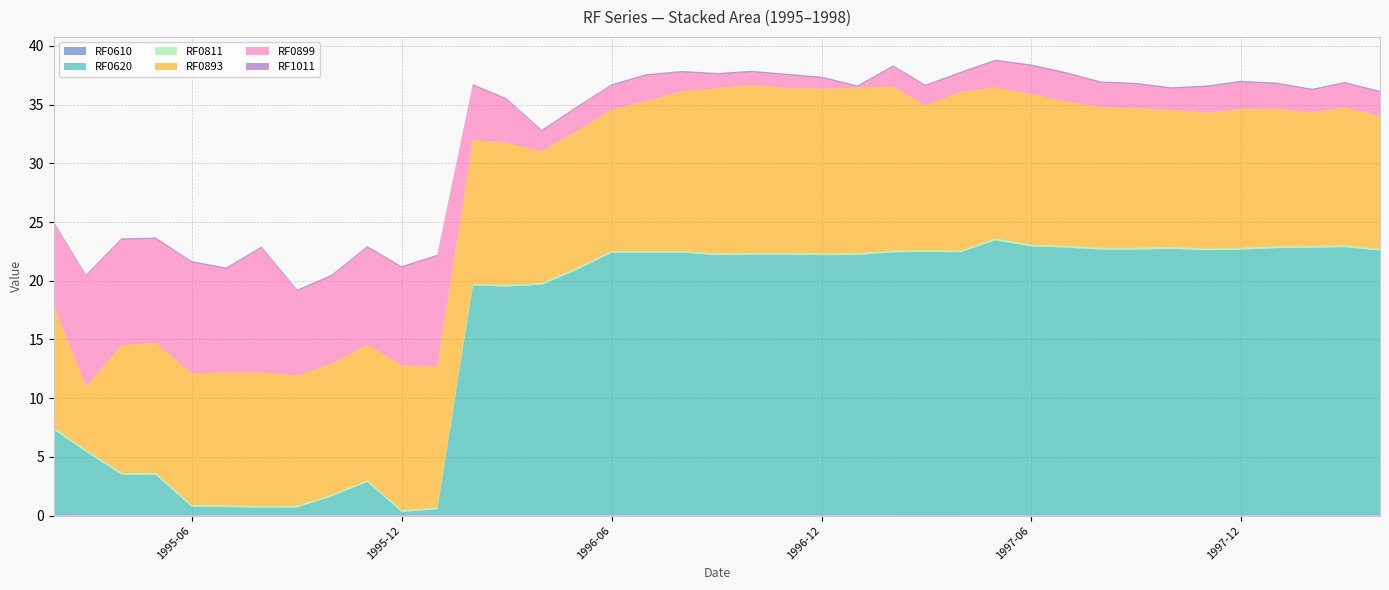

Reading left to right, list all the values displayed in this chart.

RF0610: 0.1	0.1	0.1	0.1	0.1	0.1	0.1	0.1	0.1	0.1	0.1	0.1	0.1	0.1	0.1	0.1	0.1	0.1	0.1	0.1	0.1	0.1	0.1	0.1	0.1	0.1	0.1	0.1	0.1	0.1	0.1	0.1	0.1	0.1	0.1	0.1	0.1	0.1	0.1
RF0620: 7.2	5.3	3.4	3.4	0.6	0.6	0.6	0.6	1.5	2.8	0.2	0.4	19.5	19.4	19.5	20.8	22.3	22.3	22.3	22.1	22.1	22.1	22.1	22.1	22.3	22.3	22.3	23.3	22.8	22.7	22.5	22.5	22.6	22.5	22.5	22.7	22.7	22.8	22.5
RF0811: 0.1	0.1	0.1	0.1	0.1	0.1	0.1	0.1	0.1	0.1	0.1	0.1	0.1	0.1	0.1	0.1	0.1	0.1	0.1	0.1	0.1	0.1	0.1	0.1	0.1	0.1	0.1	0.1	0.1	0.1	0.1	0.1	0.1	0.1	0.1	0.1	0.1	0.1	0.1
RF0893: 10.4	5.4	10.9	11.1	11.2	11.3	11.4	11.1	11.2	11.5	12.3	12.0	12.3	12.1	11.2	11.7	12.0	12.8	13.6	14.1	14.3	14.0	14.0	14.1	13.9	12.3	13.5	12.9	12.8	12.3	12.0	11.9	11.7	11.6	11.8	11.7	11.4	11.7	11.3
RF0899: 7.0	9.4	9.0	8.9	9.4	8.8	10.6	7.2	7.4	8.3	8.3	9.4	4.6	3.7	1.7	1.9	2.0	2.2	1.6	1.2	1.1	1.1	0.9	0.0	1.7	1.6	1.6	2.2	2.4	2.3	2.1	2.0	1.8	2.2	2.3	2.1	1.9	2.0	2.0
RF1011: 0.1	0.1	0.1	0.1	0.1	0.1	0.1	0.1	0.1	0.1	0.1	0.1	0.1	0.1	0.1	0.1	0.1	0.1	0.1	0.1	0.1	0.1	0.1	0.1	0.1	0.1	0.1	0.1	0.1	0.1	0.1	0.1	0.1	0.1	0.1	0.1	0.1	0.1	0.1